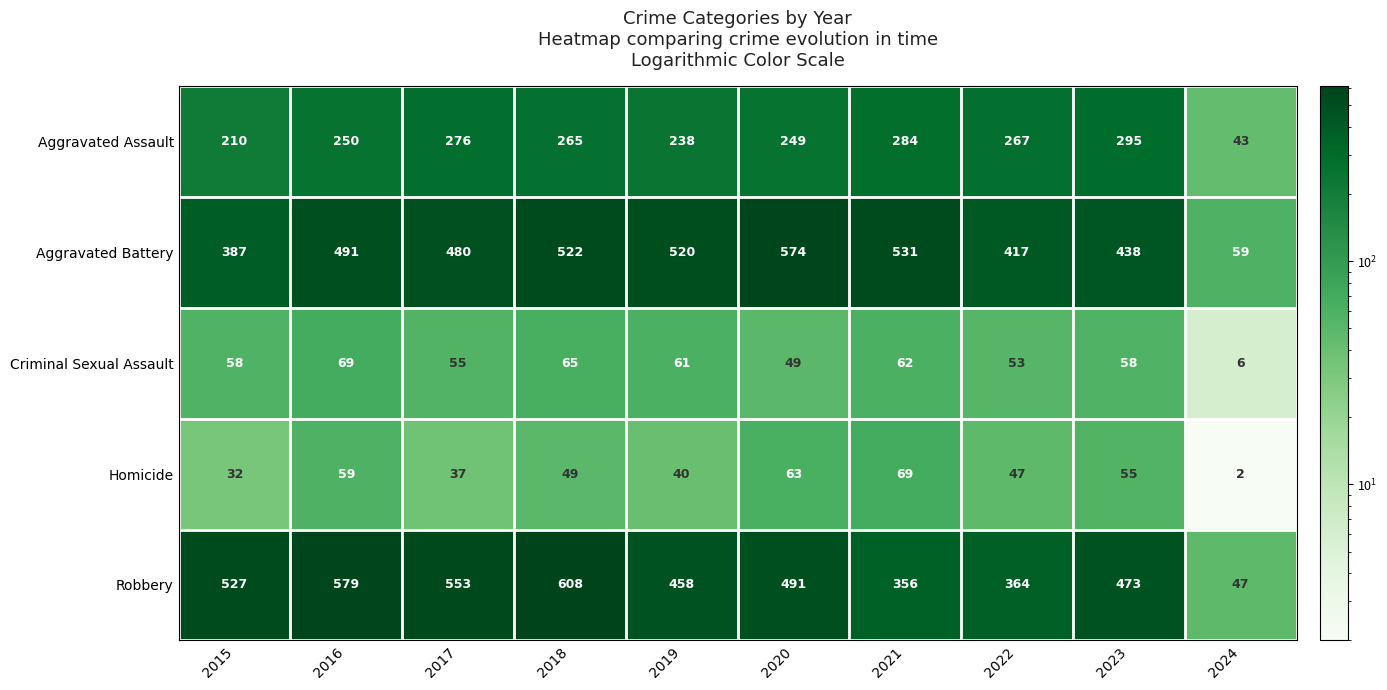

At which category does the chart reach its peak across all series?

2018